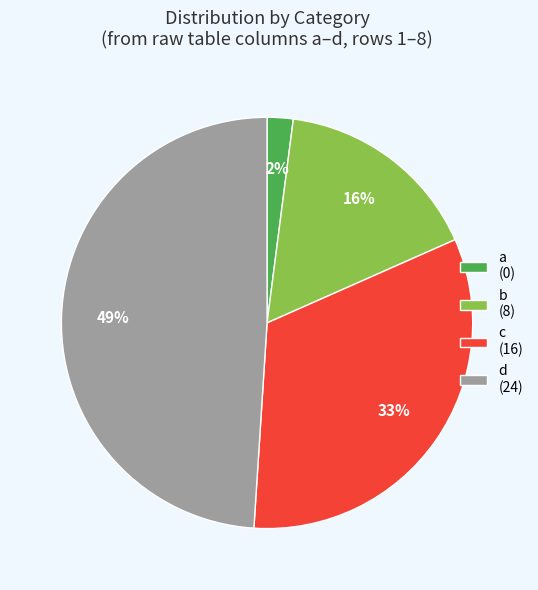

True or false: d accounts for 58% of the total.

False